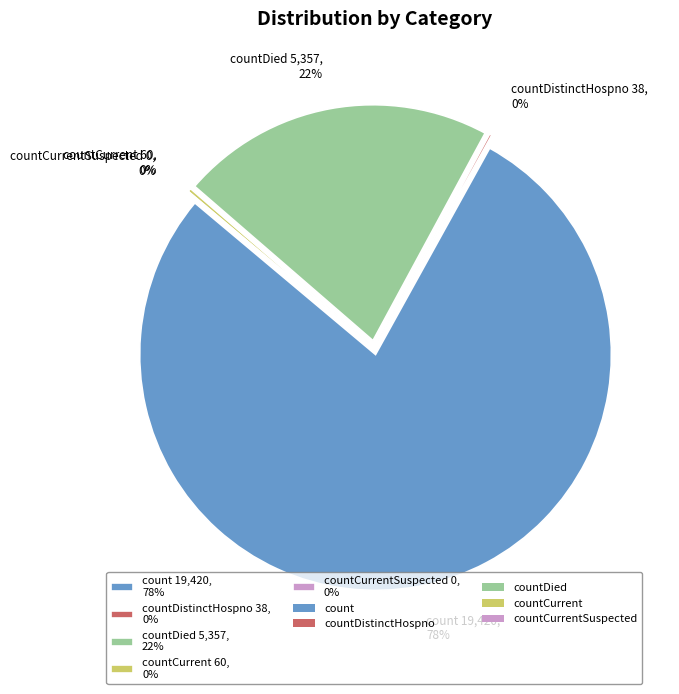

Count the number of slices in the pie.

5